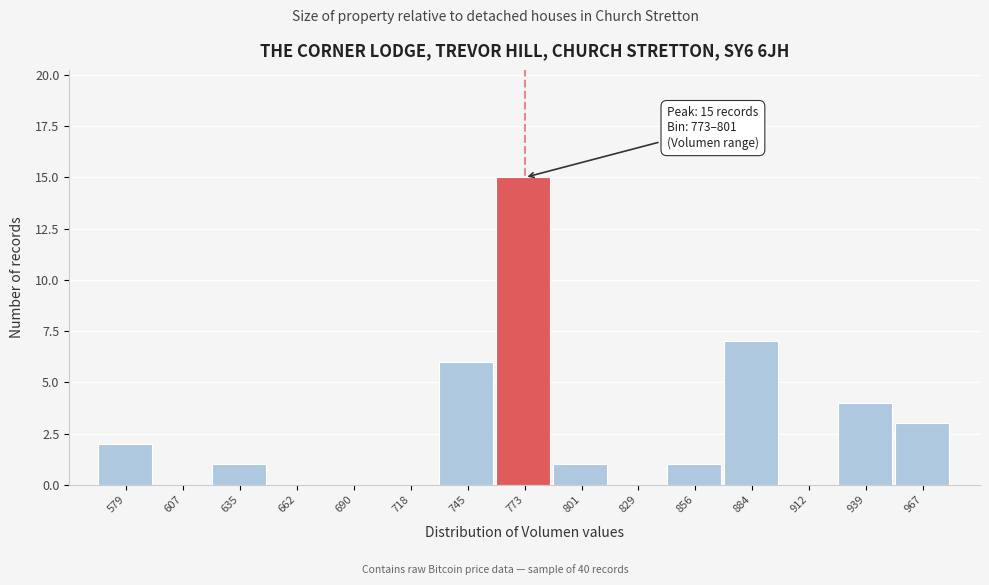

Reading left to right, list all the values displayed in this chart.

579=2	607=0	635=1	662=0	690=0	718=0	745=6	773=15	801=1	829=0	856=1	884=7	912=0	939=4	967=3